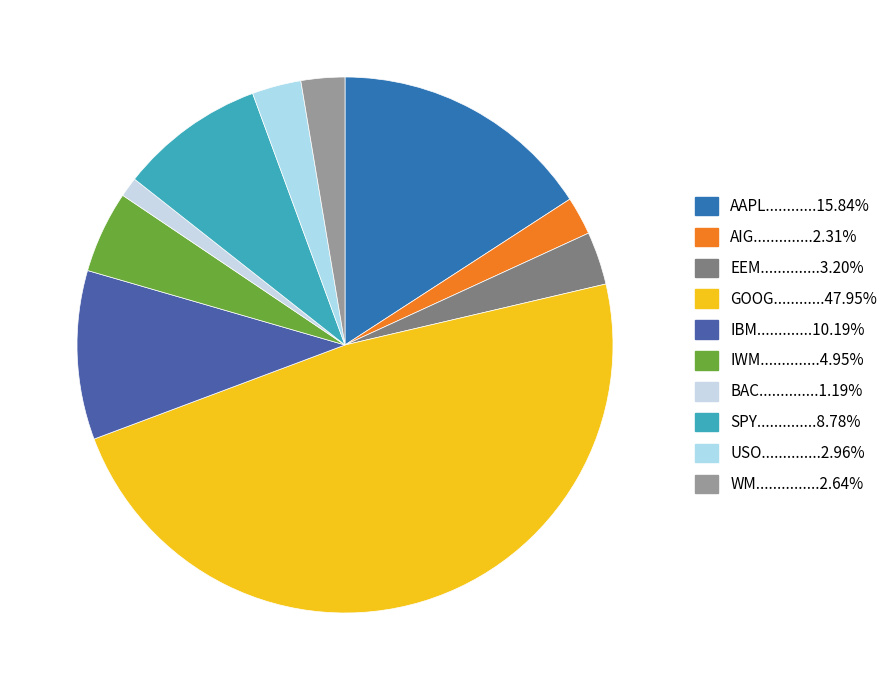

Which slice is the smallest?

BAC